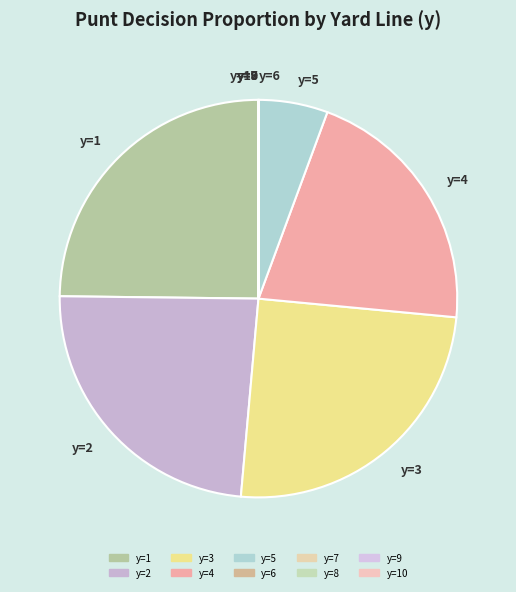

Is it true that y=4 is 21% of the pie?

True